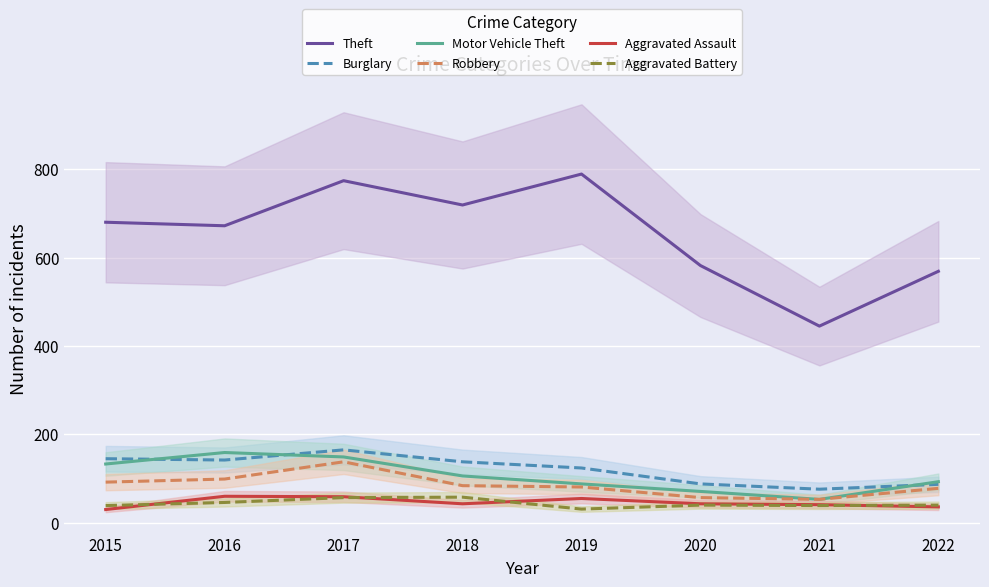

Which series has the widest spread of values?

Theft